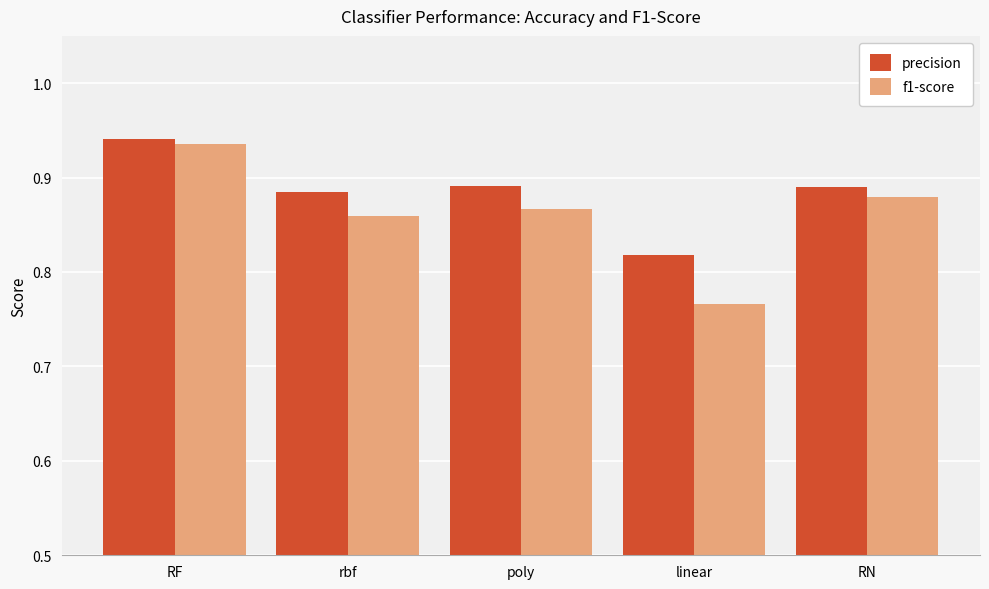

Rank the series by their average value, from highest to lowest.

precision, f1-score